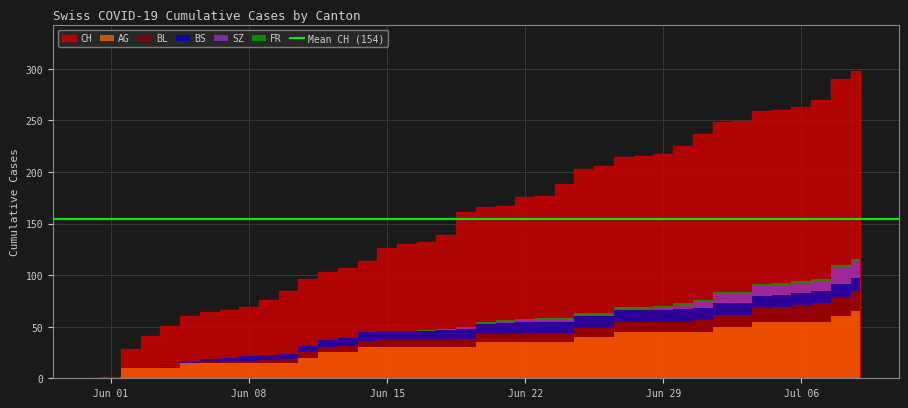

How many distinct data groups are displayed?

6